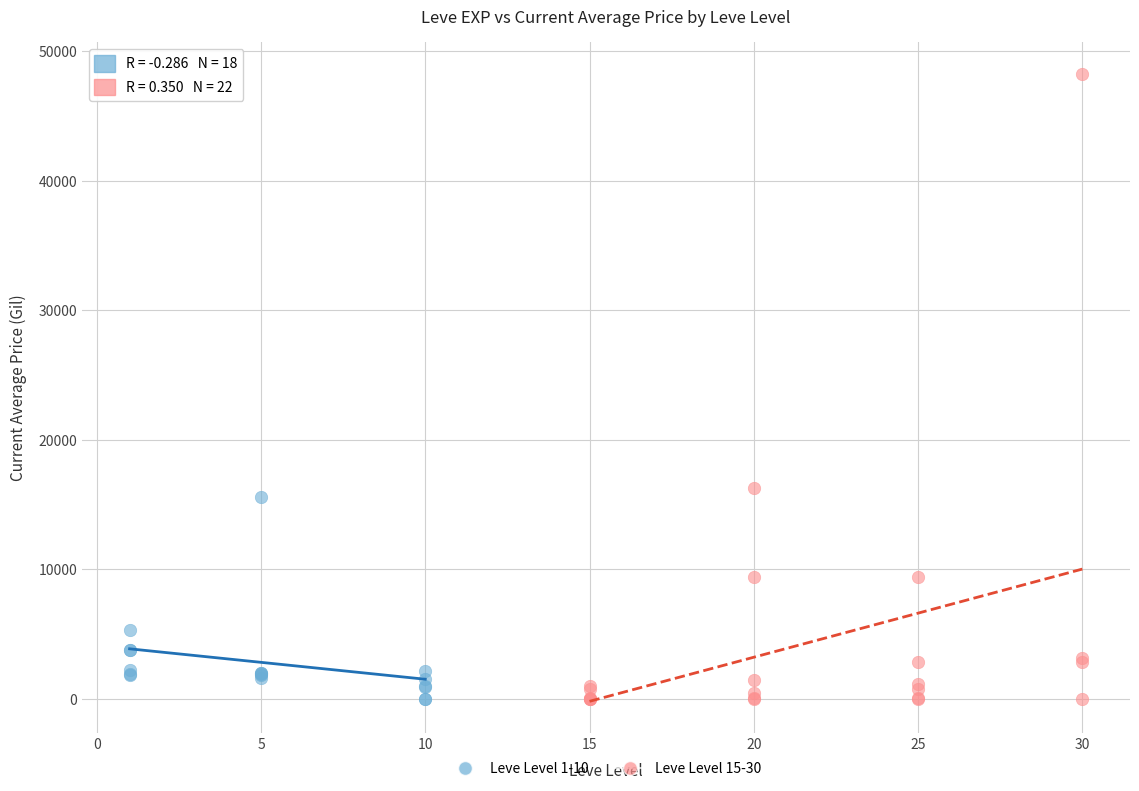

Which series reaches the maximum Y coordinate?

Leve Level 15-30